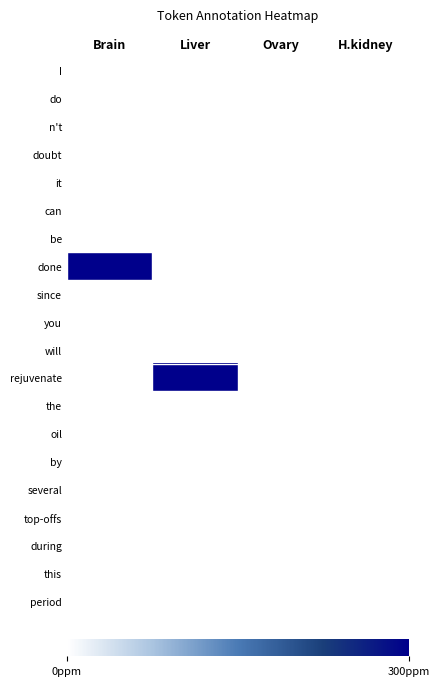

Reading left to right, extract all data points from this chart.

I: Brain=0	Liver=0	Ovary=0	H.kidney=0
do: Brain=0	Liver=0	Ovary=0	H.kidney=0
n't: Brain=0	Liver=0	Ovary=0	H.kidney=0
doubt: Brain=0	Liver=0	Ovary=0	H.kidney=0
it: Brain=0	Liver=0	Ovary=0	H.kidney=0
can: Brain=0	Liver=0	Ovary=0	H.kidney=0
be: Brain=0	Liver=0	Ovary=0	H.kidney=0
done: Brain=1	Liver=0	Ovary=0	H.kidney=0
since: Brain=0	Liver=0	Ovary=0	H.kidney=0
you: Brain=0	Liver=0	Ovary=0	H.kidney=0
will: Brain=0	Liver=0	Ovary=0	H.kidney=0
rejuvenate: Brain=0	Liver=1	Ovary=0	H.kidney=0
the: Brain=0	Liver=0	Ovary=0	H.kidney=0
oil: Brain=0	Liver=0	Ovary=0	H.kidney=0
by: Brain=0	Liver=0	Ovary=0	H.kidney=0
several: Brain=0	Liver=0	Ovary=0	H.kidney=0
top-offs: Brain=0	Liver=0	Ovary=0	H.kidney=0
during: Brain=0	Liver=0	Ovary=0	H.kidney=0
this: Brain=0	Liver=0	Ovary=0	H.kidney=0
period: Brain=0	Liver=0	Ovary=0	H.kidney=0